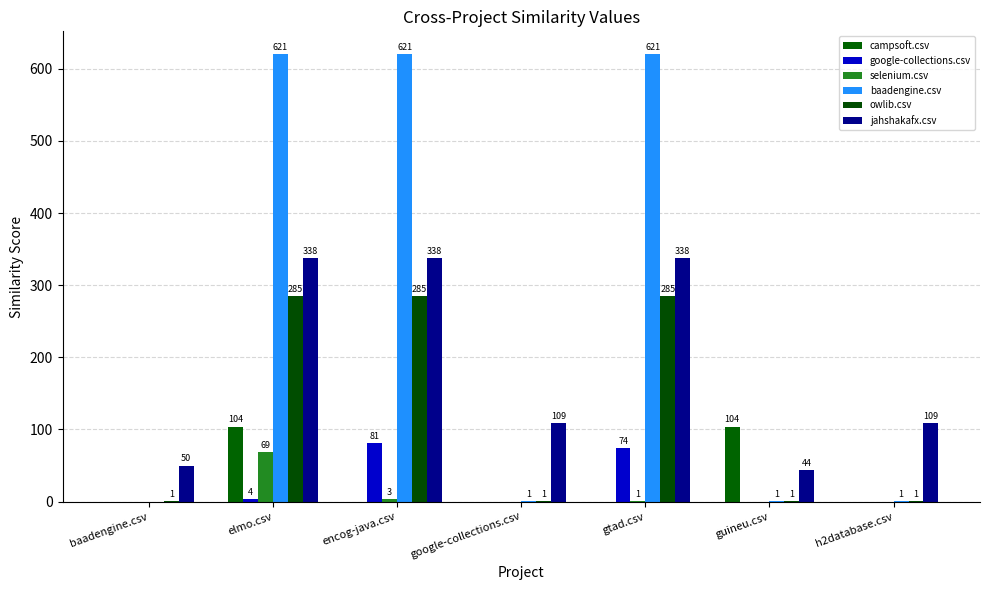

What is the difference between the baadengine.csv values at guineu.csv and encog-java.csv?

620